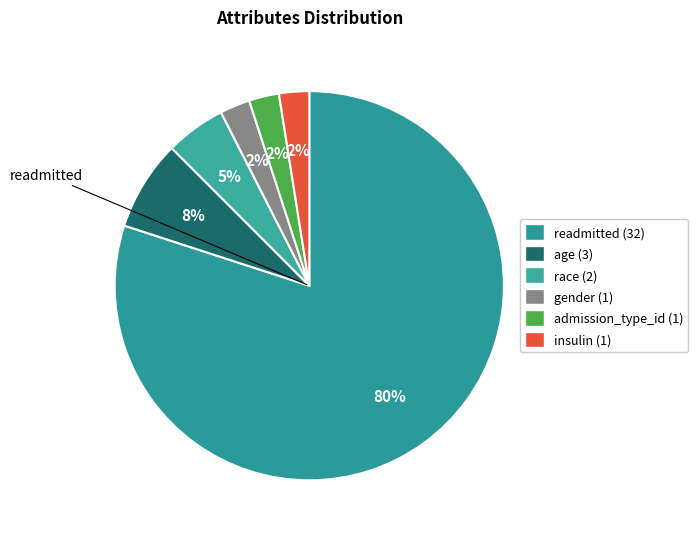

Count the number of slices in the pie.

6